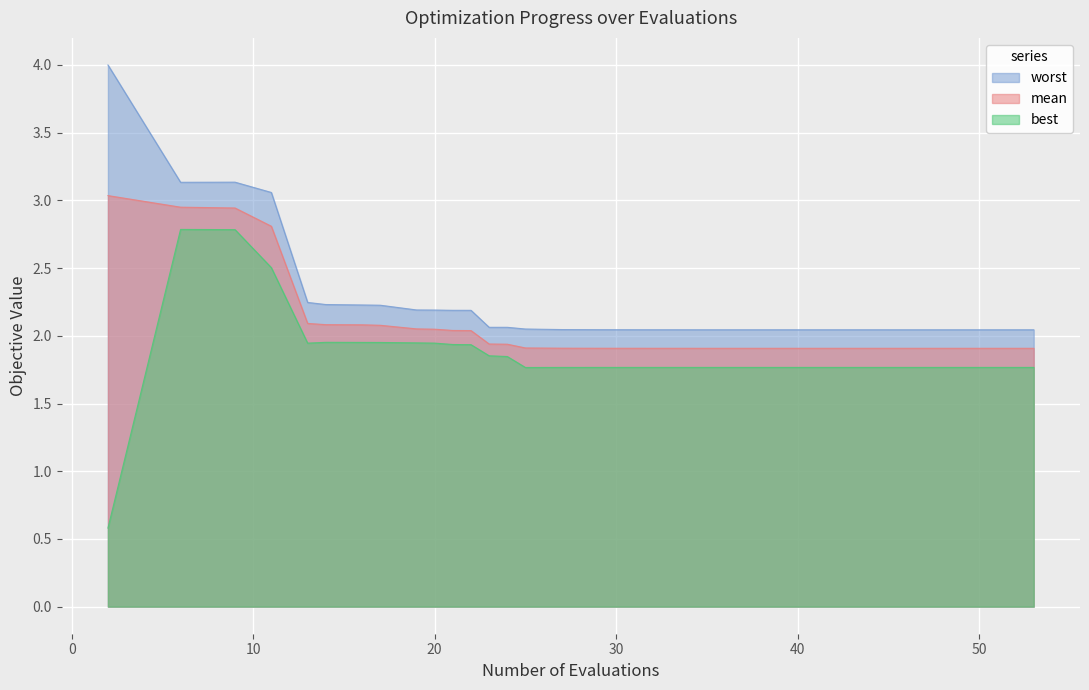

True or false: worst and mean intersect in this chart.

False